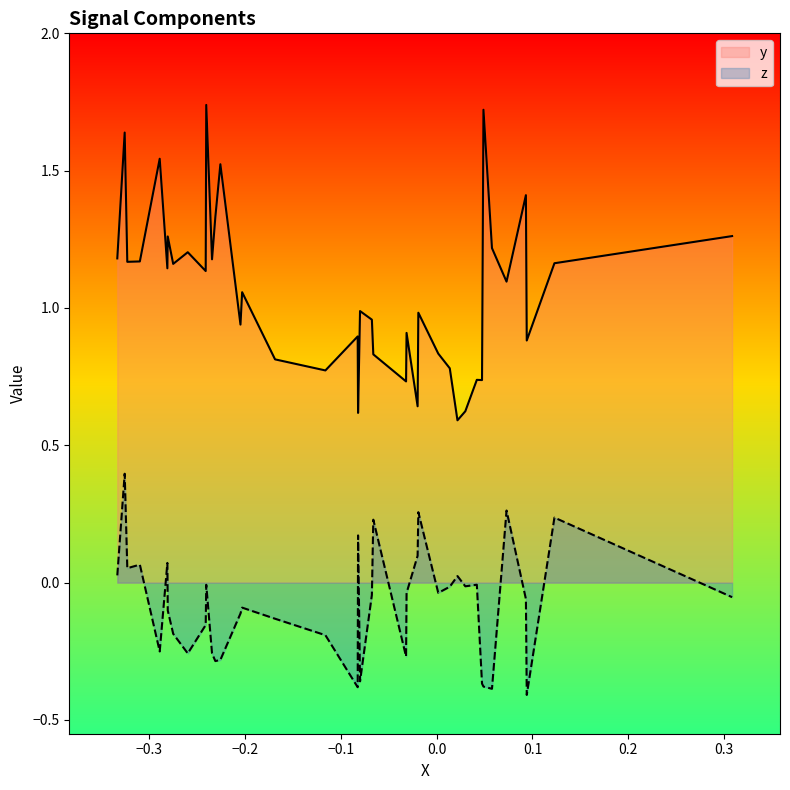

What is the sum of the y values at 15 and 7?

2.4